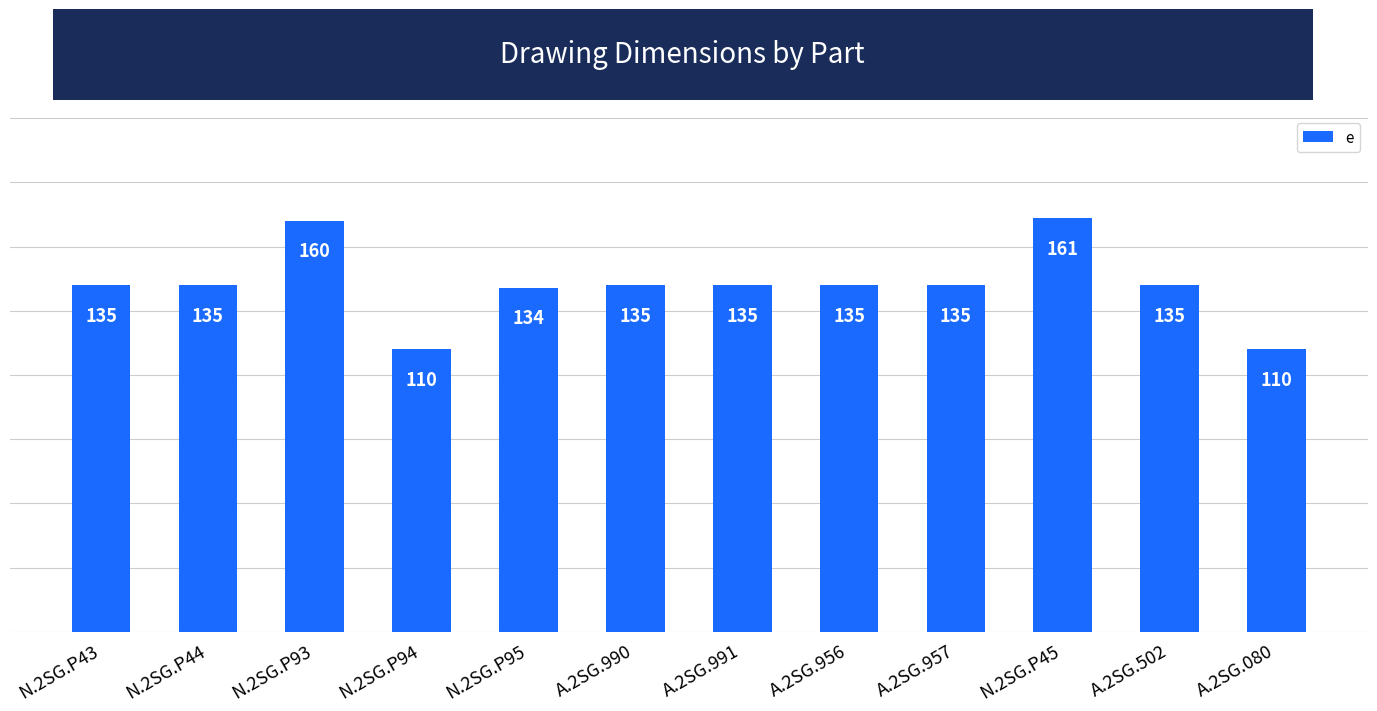

Read the value at N.2SG.P95, to the nearest 10.

130